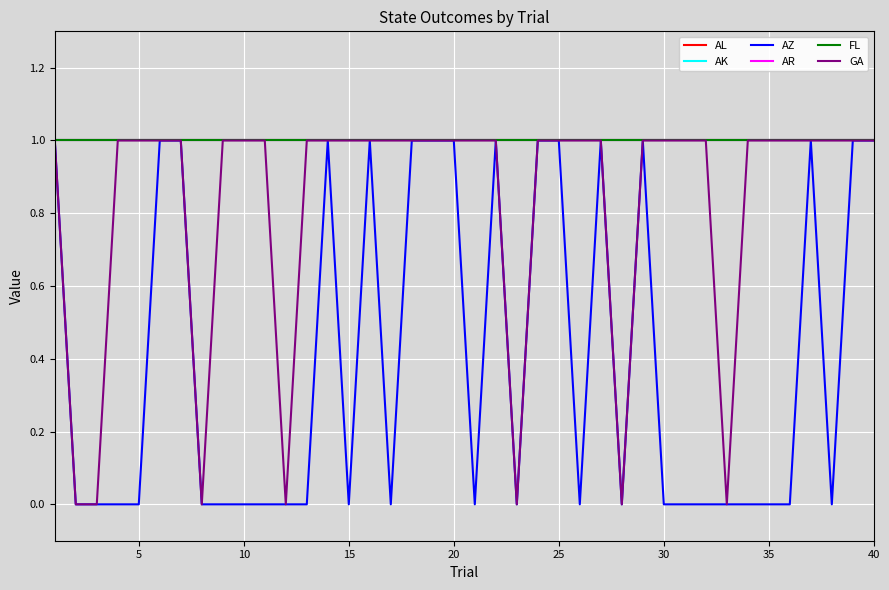

Is this an area chart (filled region under the line)?

No